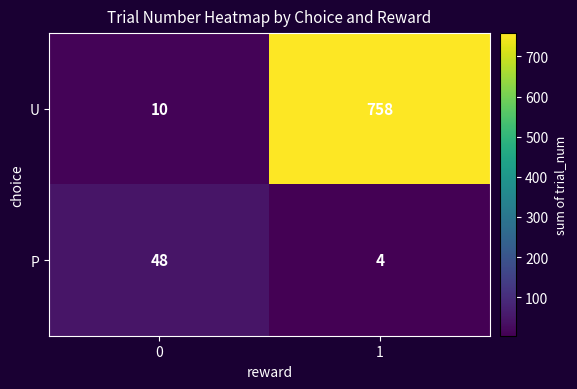

Rank the series at 0 from lowest to highest value.

U, P